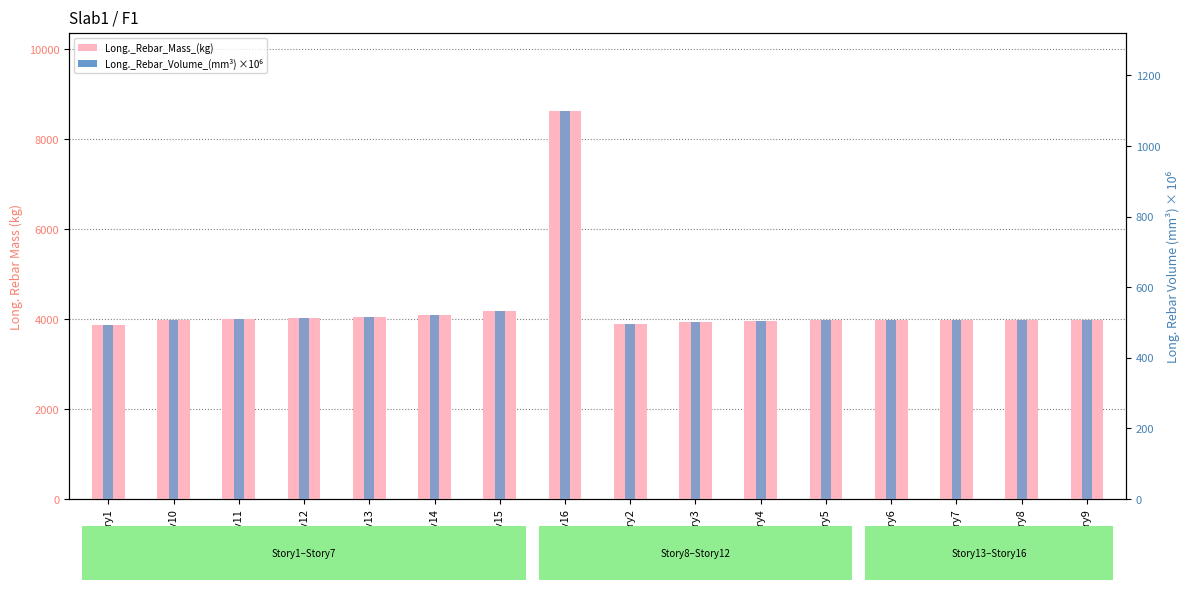

Which series has the largest total across all categories?

Long._Rebar_Mass_(kg)